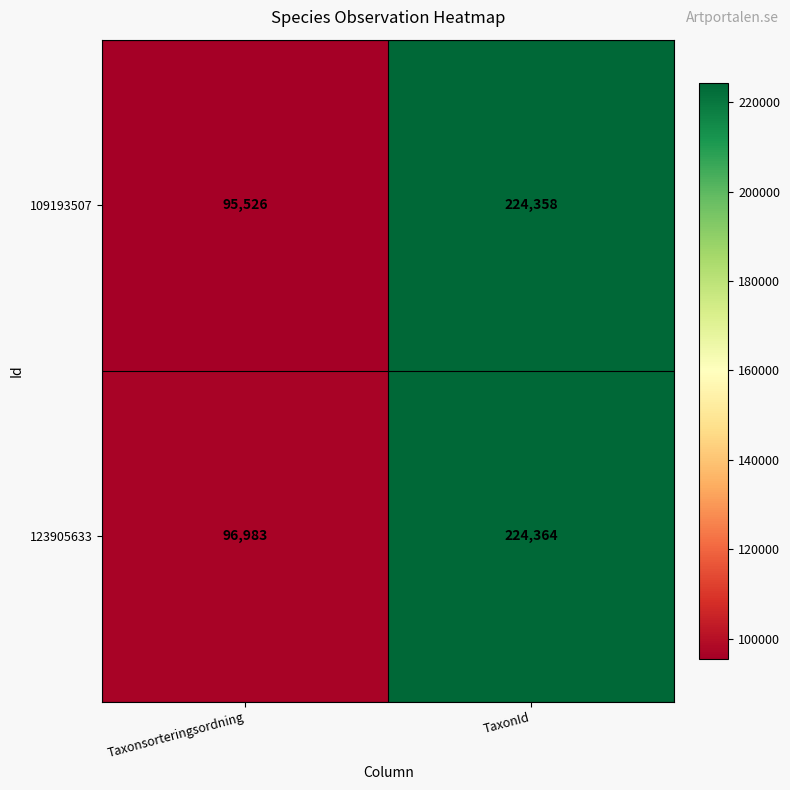

What is the difference between the highest and lowest values at TaxonId?

6